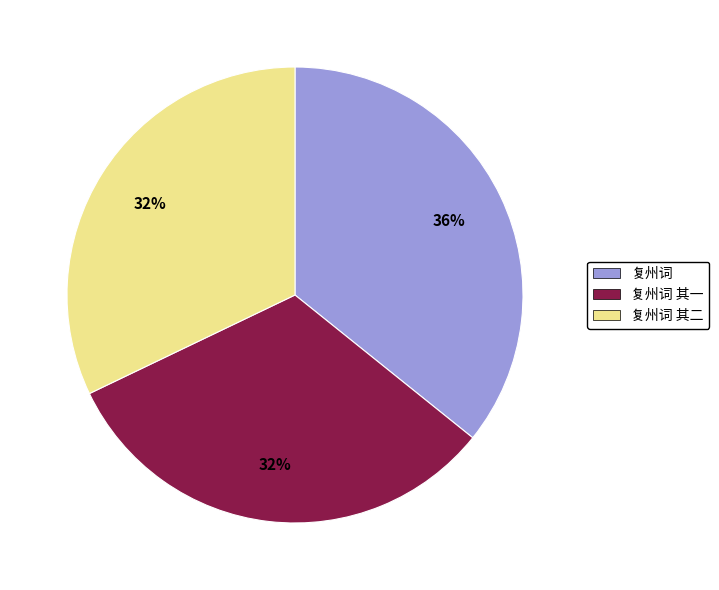

Is there a majority slice in this chart?

No